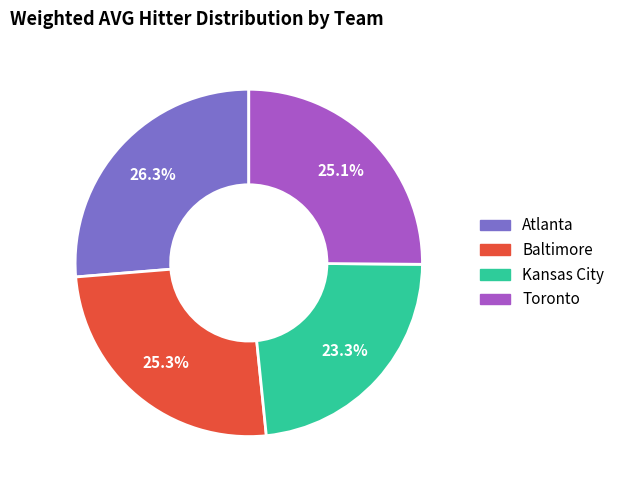

Does any single category account for the majority?

No